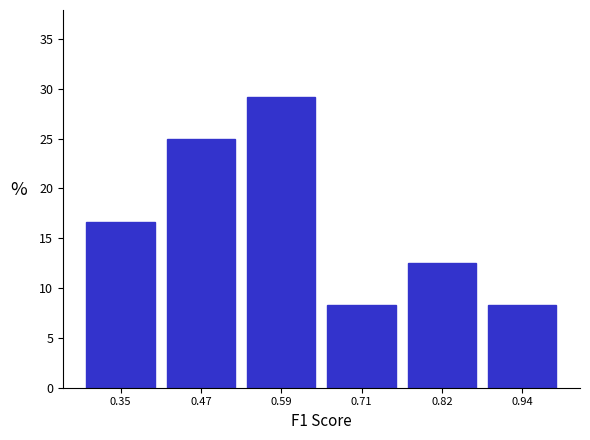

Over which range of the x-axis is the bar tallest?

0.52 to 0.64